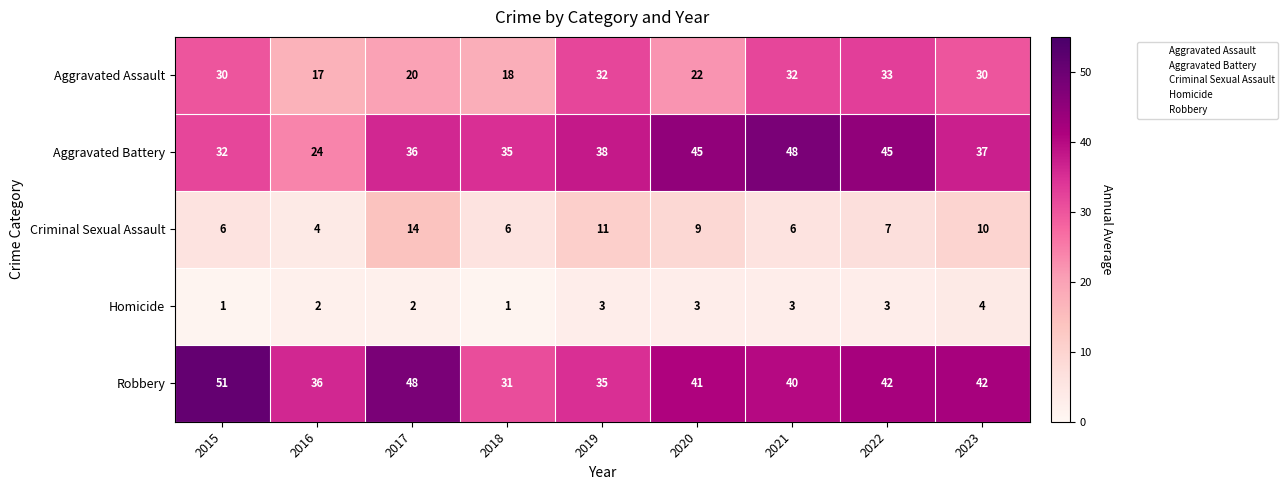

Which series has the largest total across all categories?

Robbery